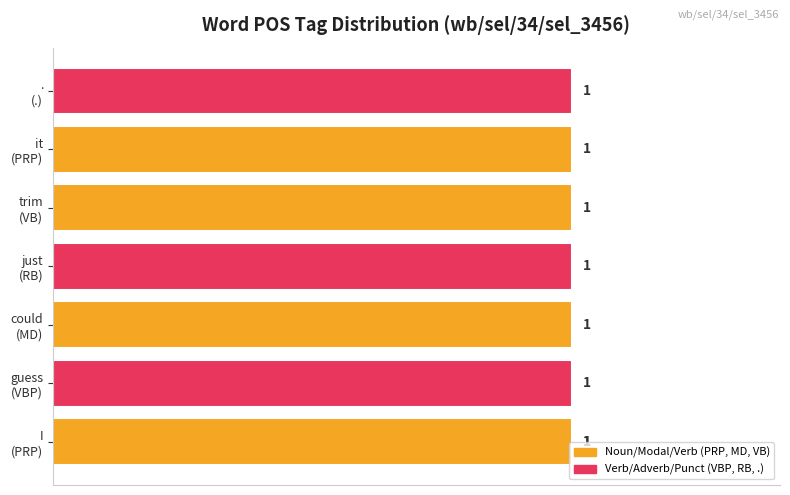

What is the value of the count bar at the 2nd from the left?

1